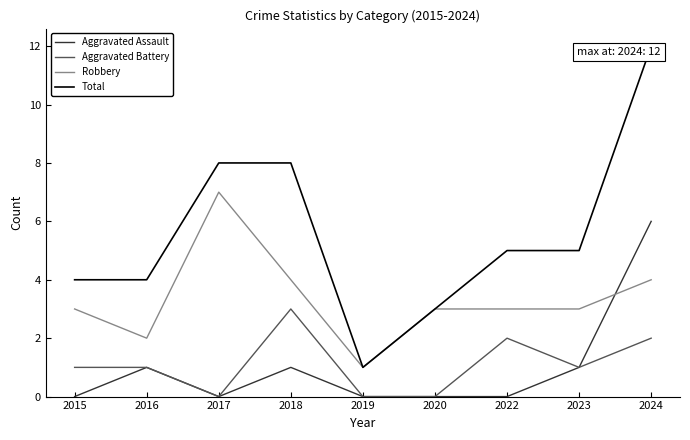

True or false: Total and Aggravated Battery cross at least once.

False